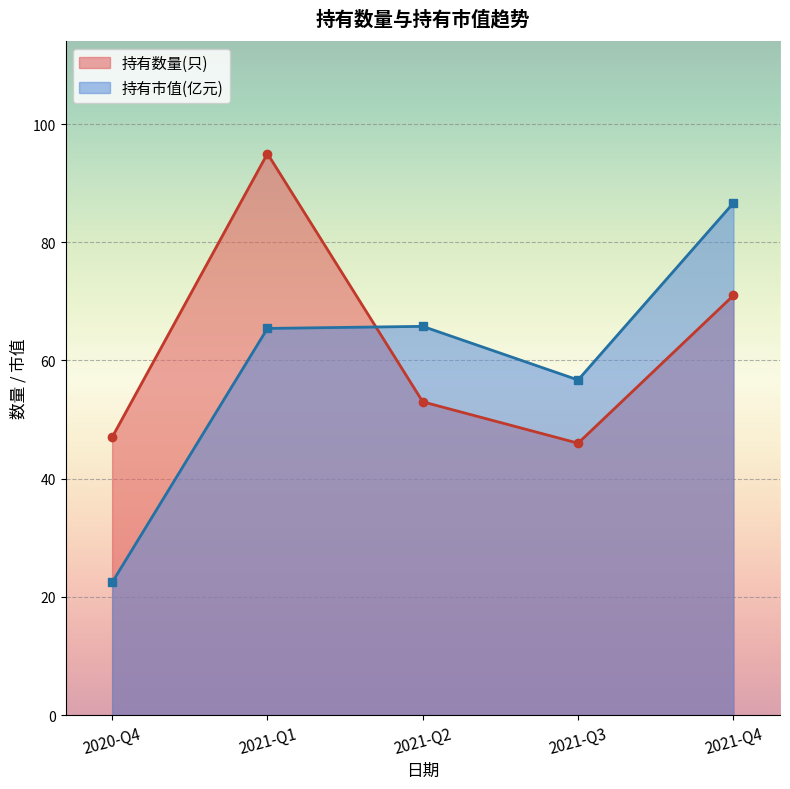

How many intersections are there between 持有数量(只) and 持有市值(亿元)?

1